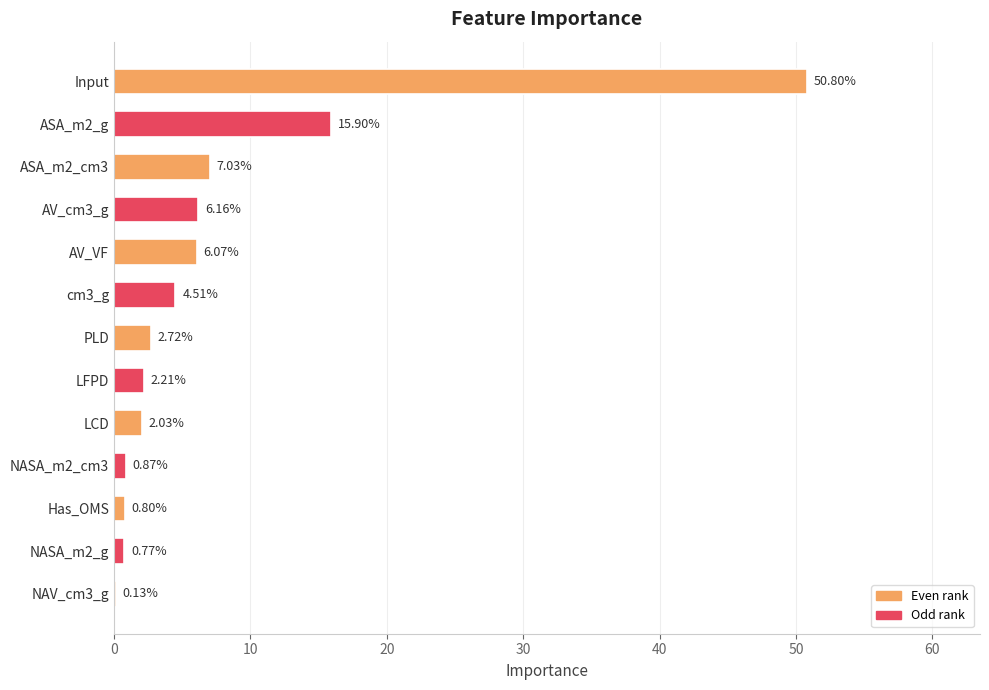

What is the sum of all values?

100.0